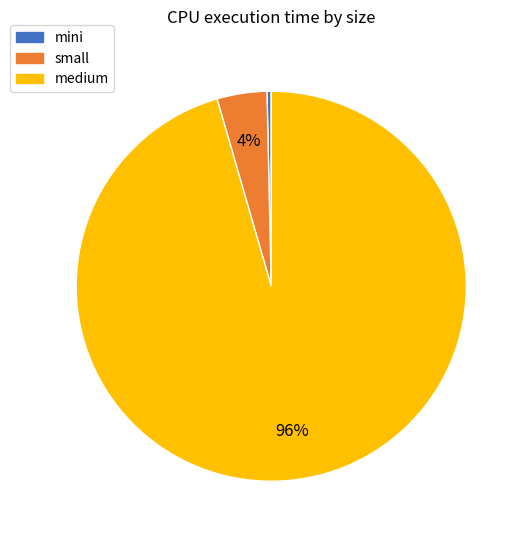

To the nearest percent, what is the average slice percentage?

33%